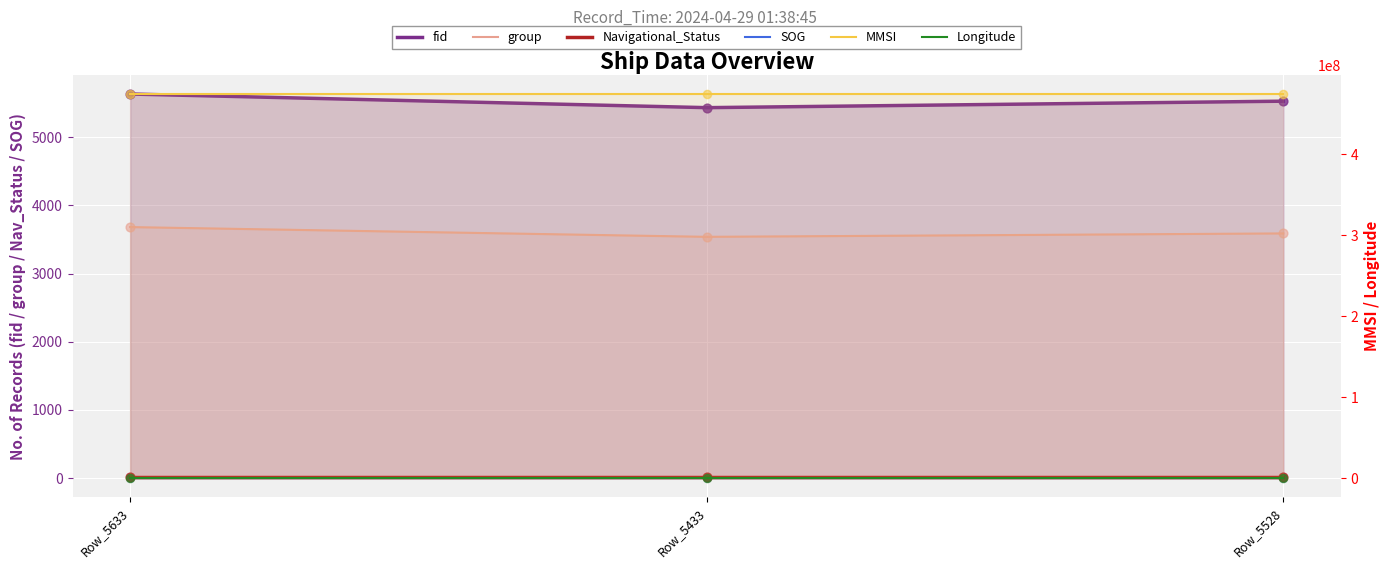

Which series contains the highest Y value?

MMSI